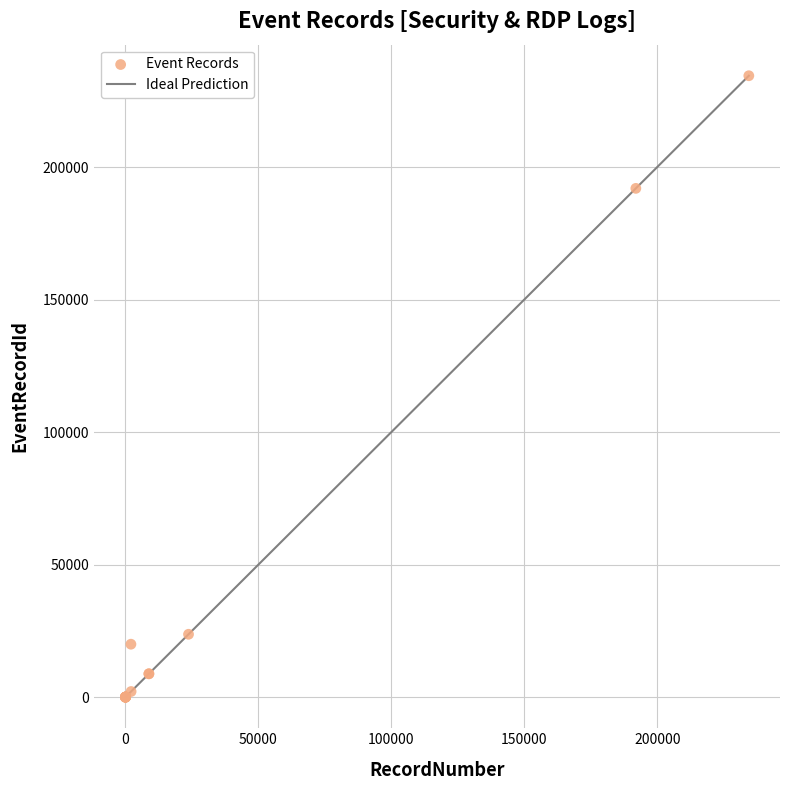

What Y value in the scatter plot is closest to 117228?

191965